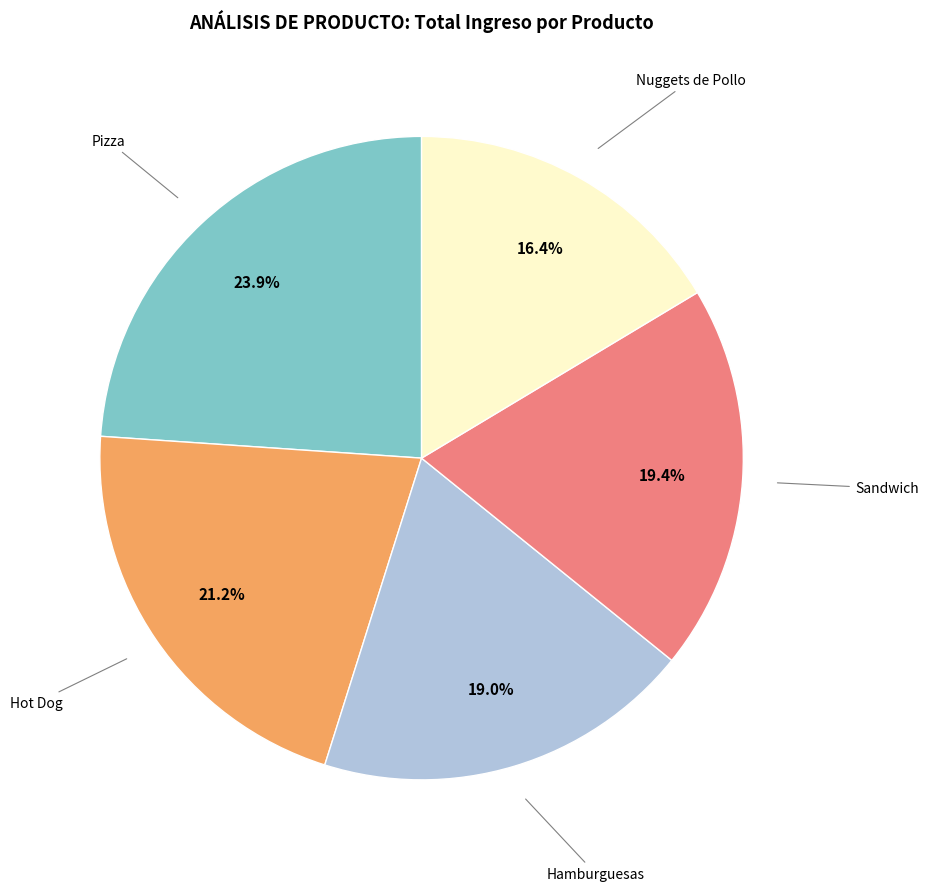

Is there a majority slice in this chart?

No